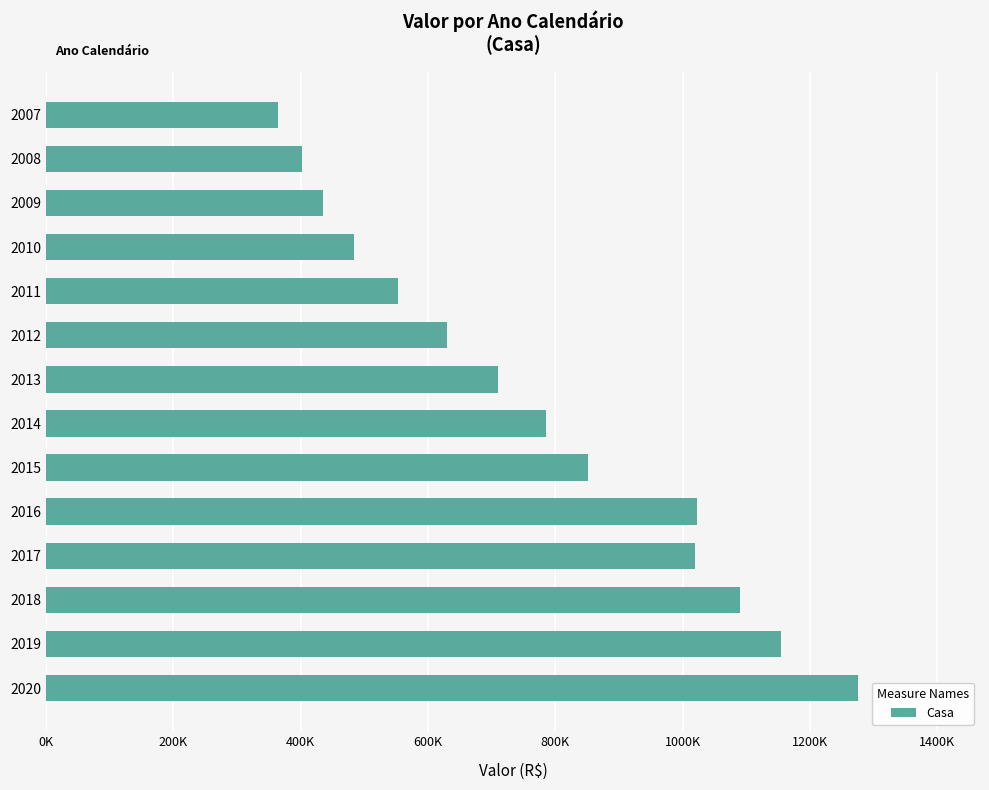

Are the bars horizontal?

Yes